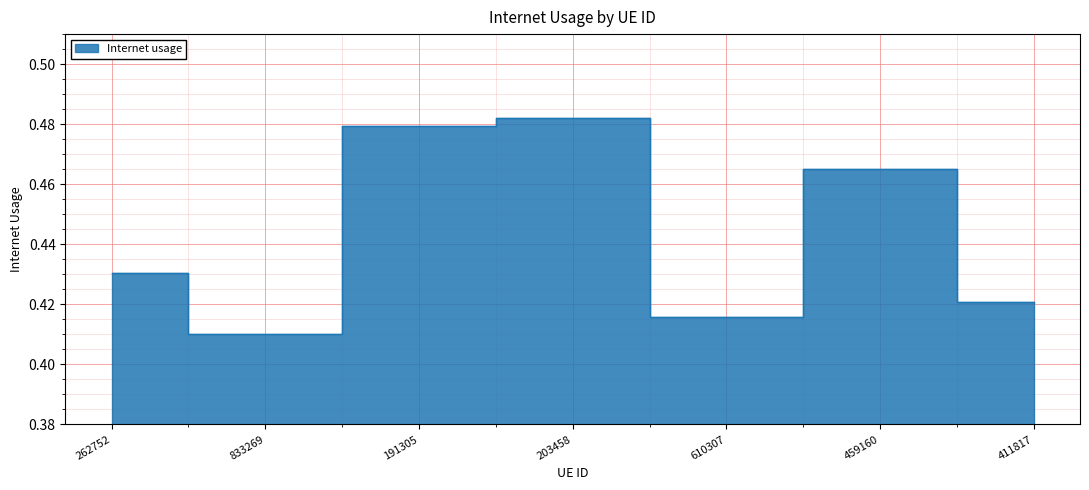

At which category does the data reach its first local valley?

833269